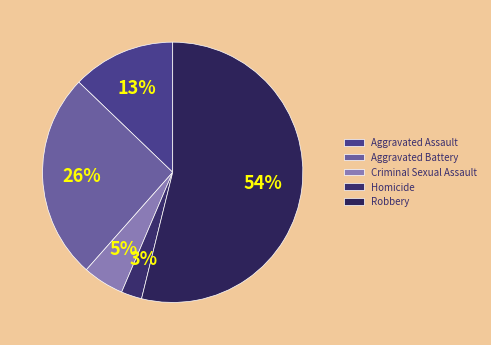

Is Criminal Sexual Assault the majority of the pie?

No